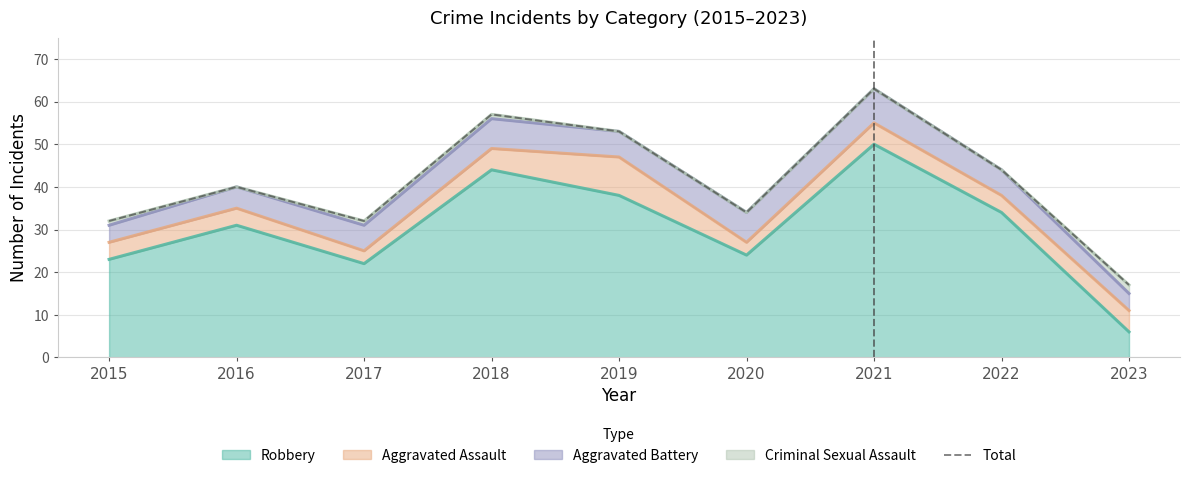

What is the sum of all values?

372